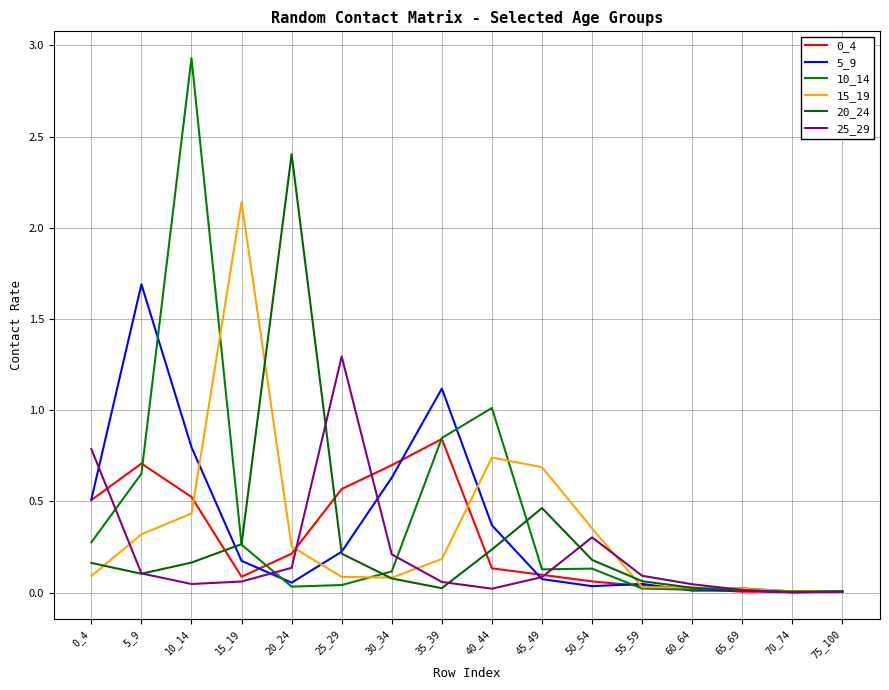

How many lines are shown in the chart?

6